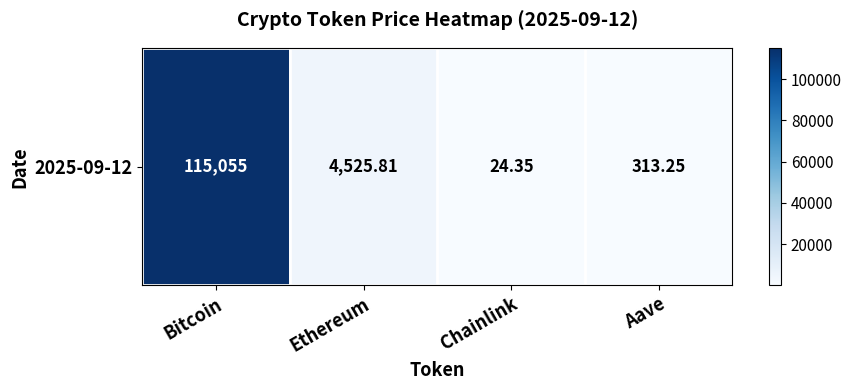

Reading right to left, extract all data points from this chart.

Aave=313.2	Chainlink=24.4	Ethereum=4525.8	Bitcoin=115055.0